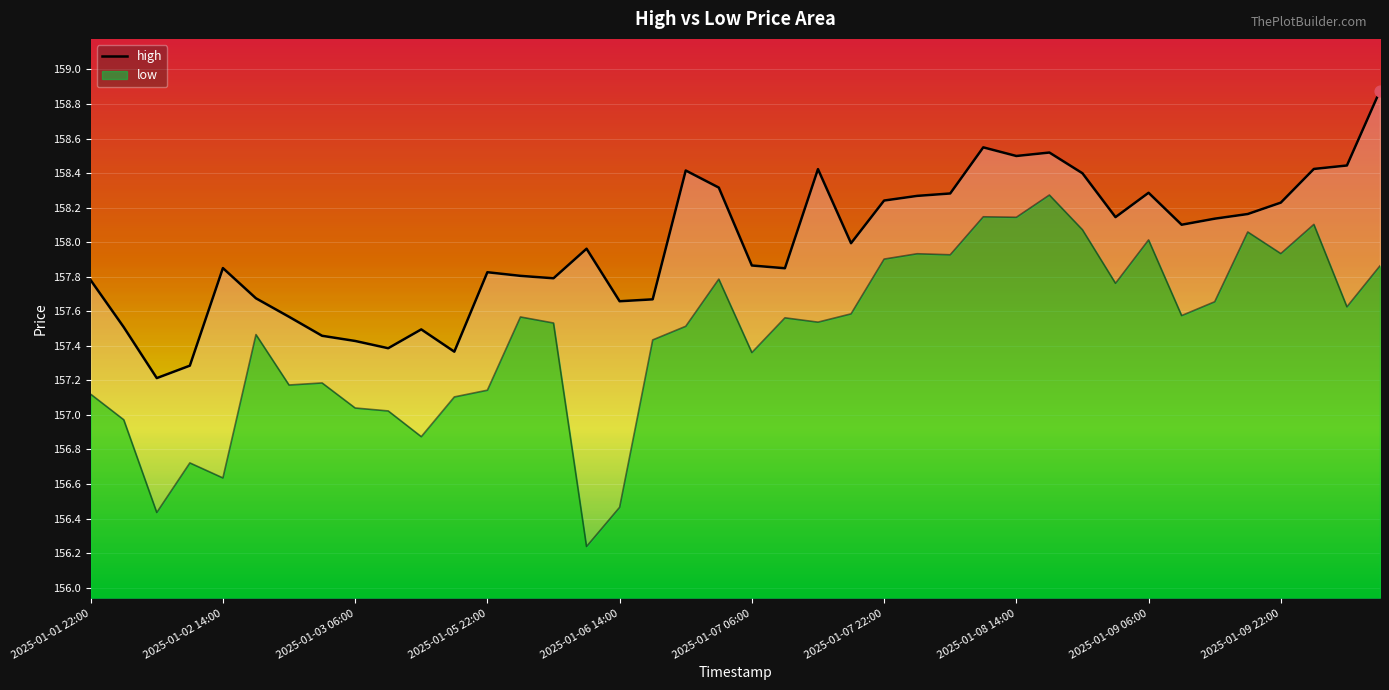

Which series reaches the minimum Y coordinate?

low